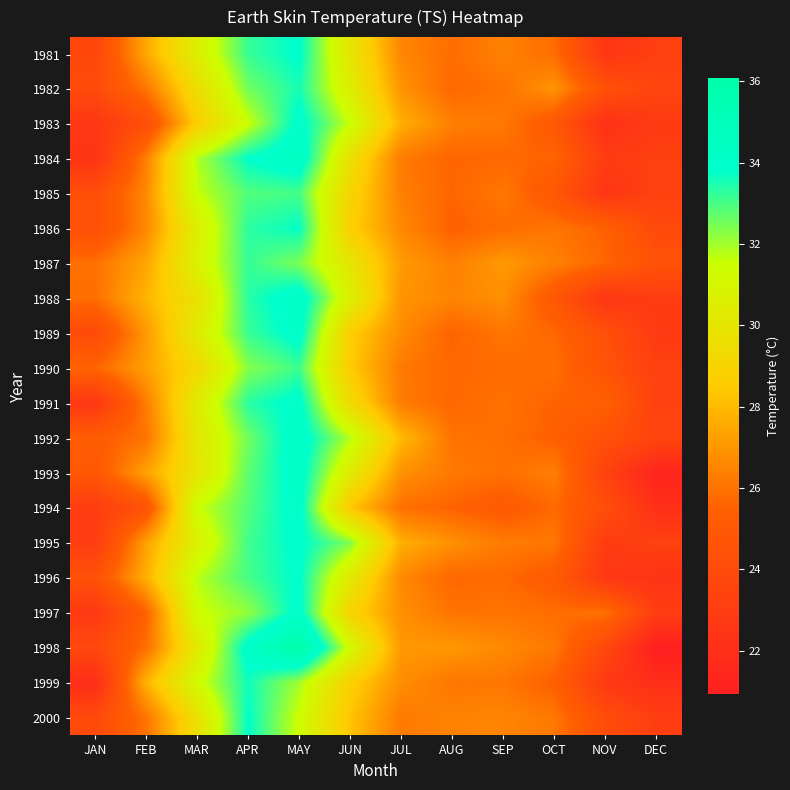

What is the total value across all series at JUN?

597.2